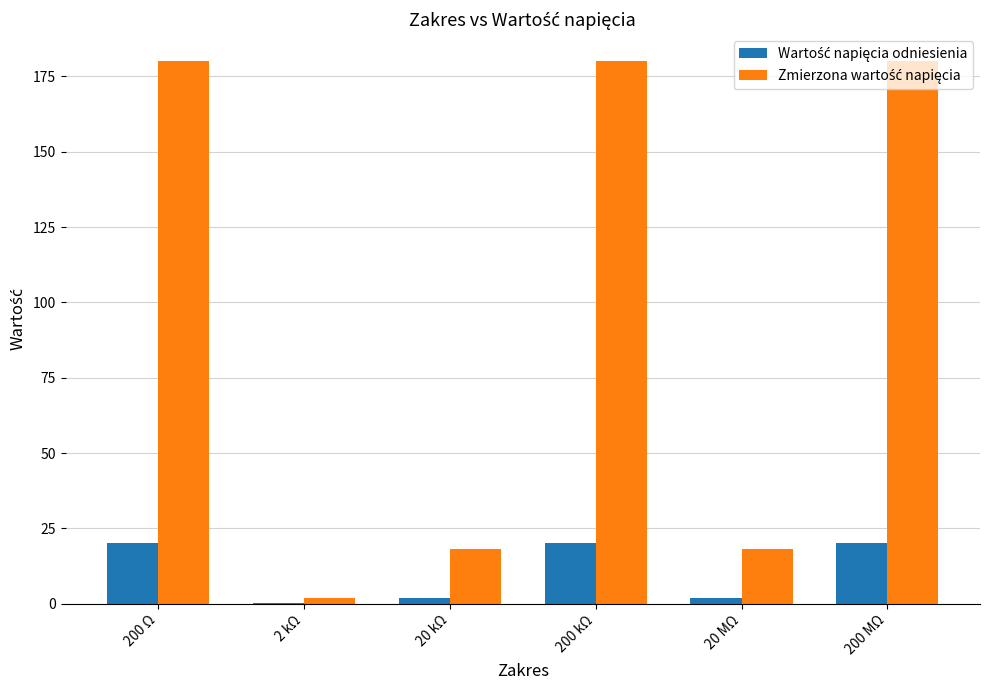

What is the total value across all series at 200 kΩ?

200.0